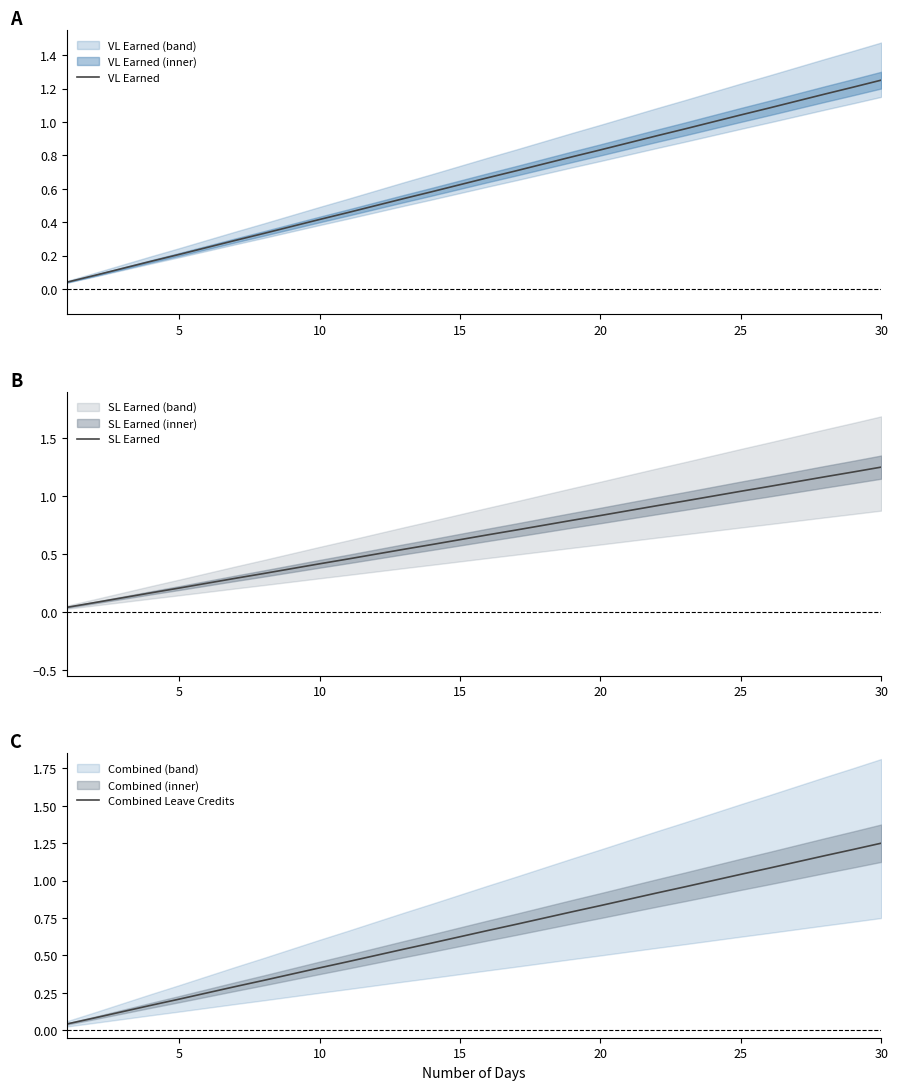

True or false: Combined Leave Credits and VL Earned intersect in this chart.

False